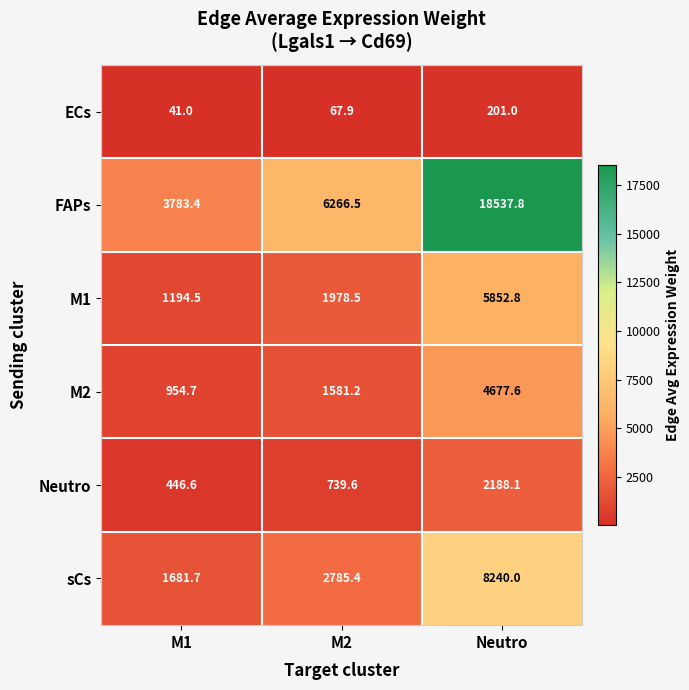

Count the number of data series in this chart.

6